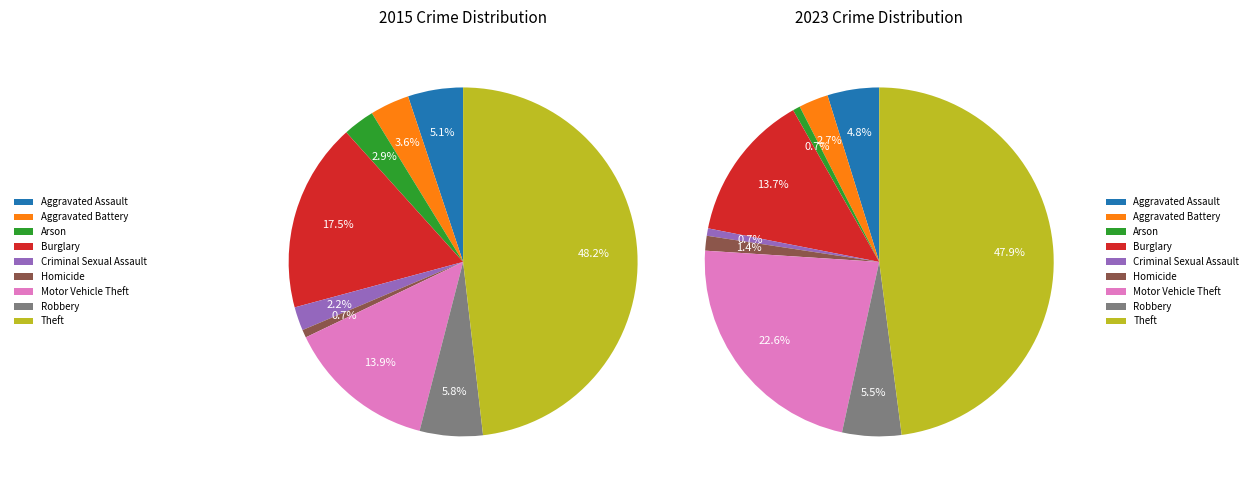

Rank the categories by value from lowest to highest.

Homicide, Criminal Sexual Assault, Arson, Aggravated Battery, Aggravated Assault, Robbery, Motor Vehicle Theft, Burglary, Theft